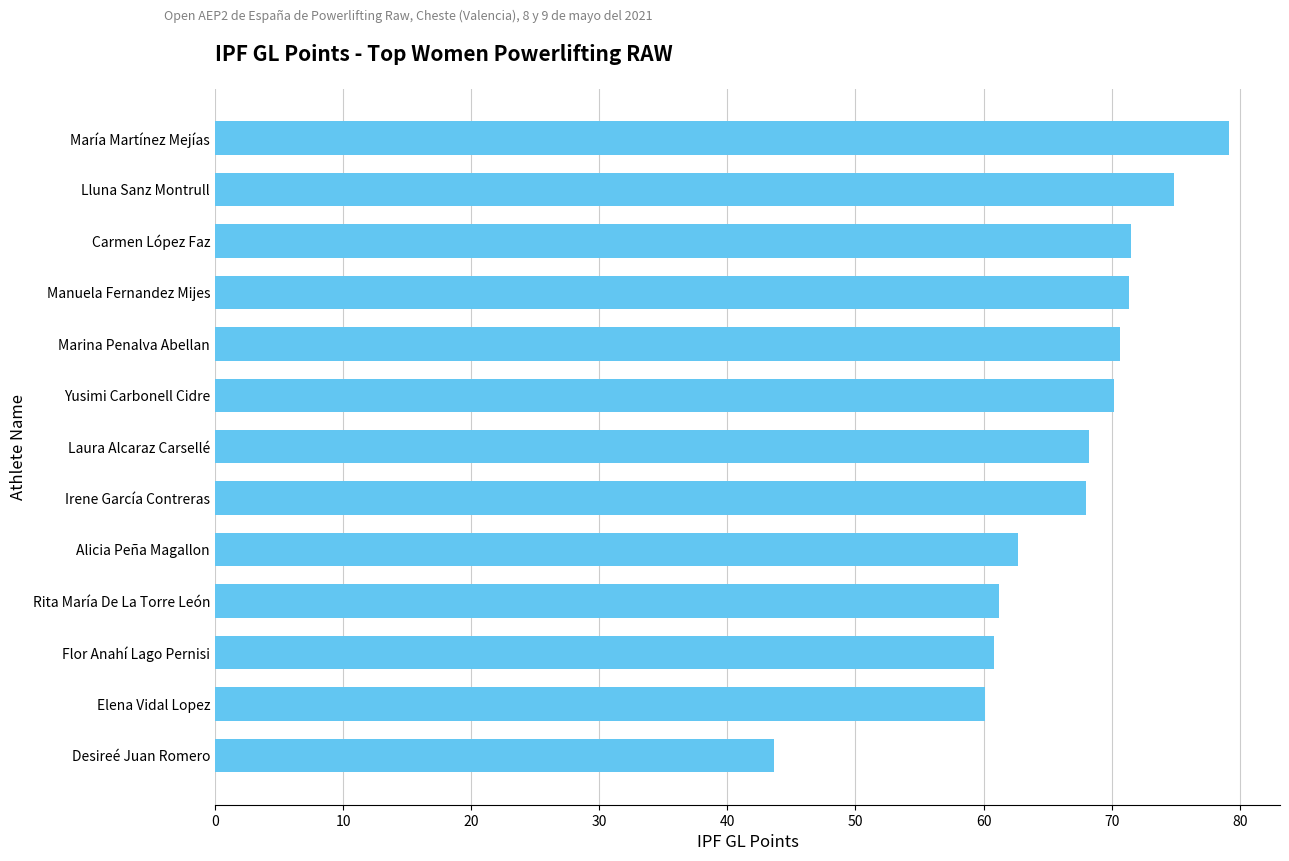

Read the value at Carmen López Faz.

71.5